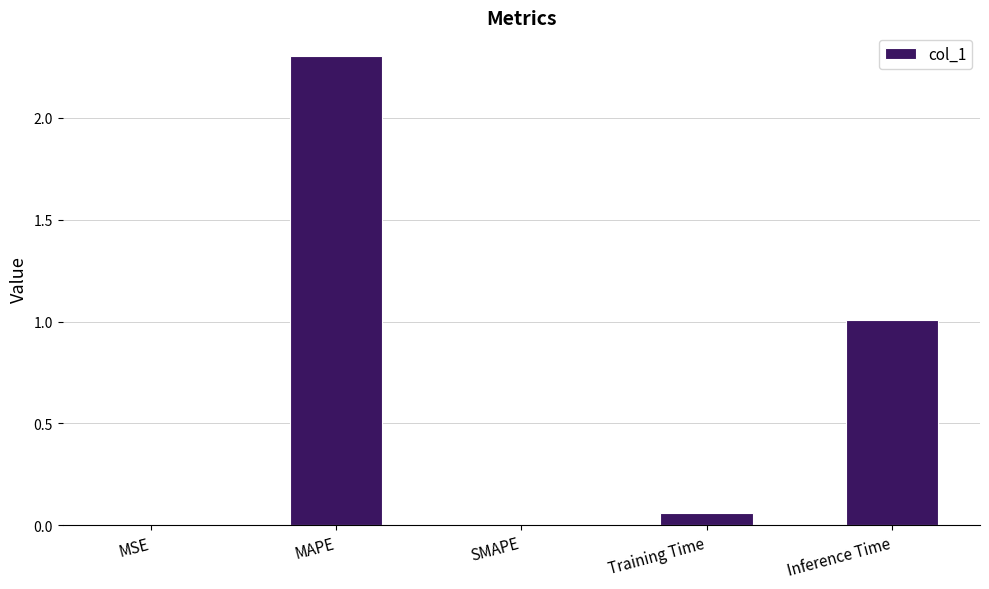

What is the sum of all values?

3.4